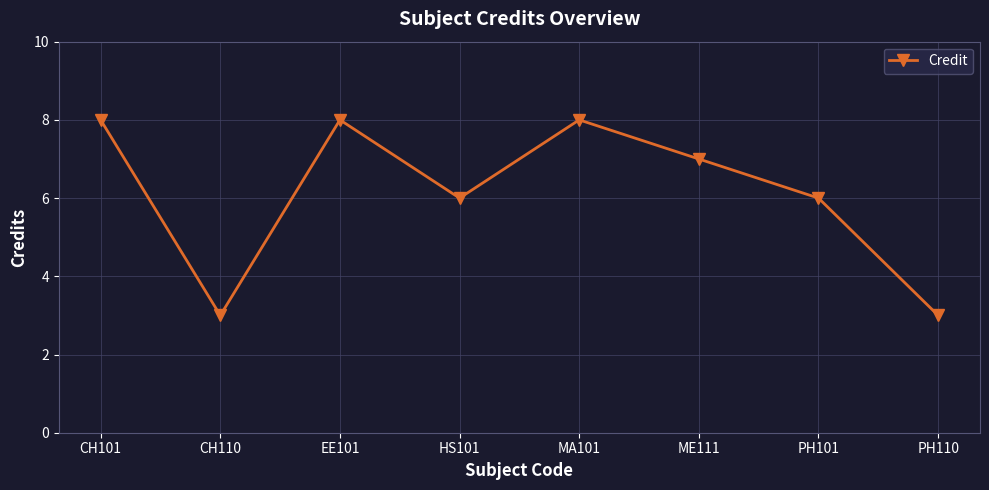

At which category does the data reach its first local valley?

CH110